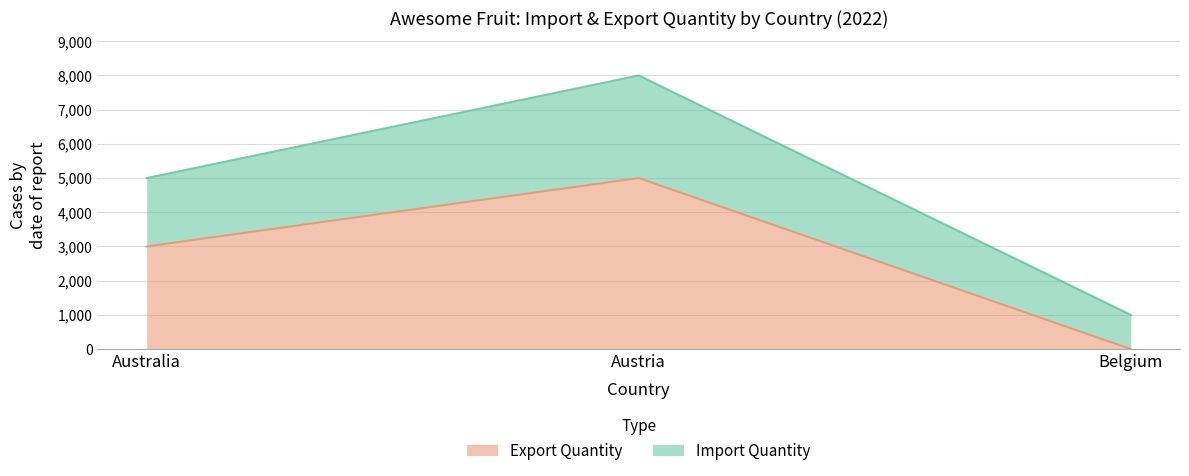

At which category is the sum across all series the highest?

Austria